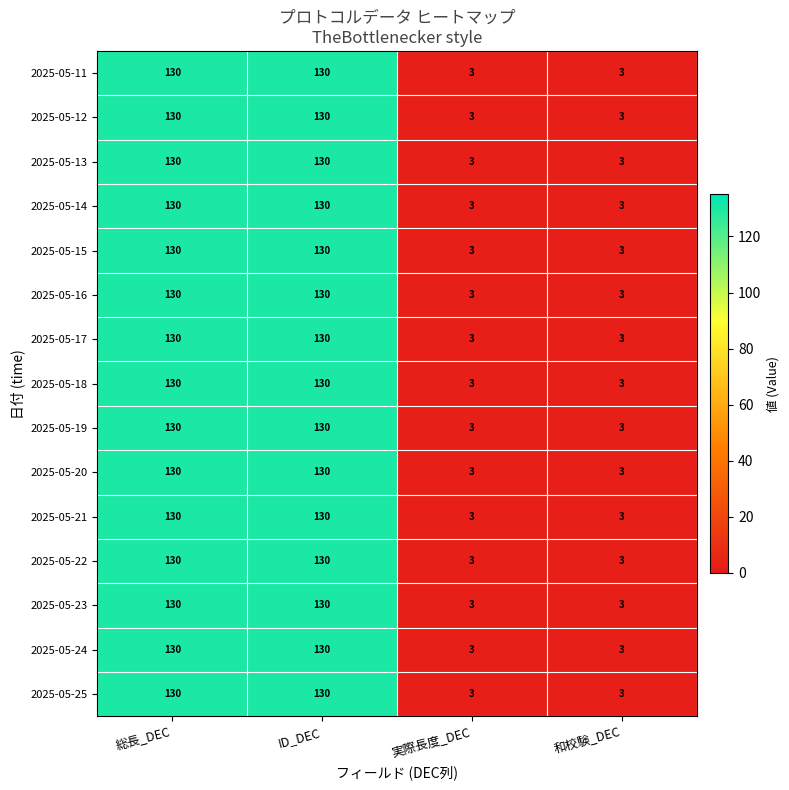

Count the 2025-05-18 values in the range 3 to 130.

4